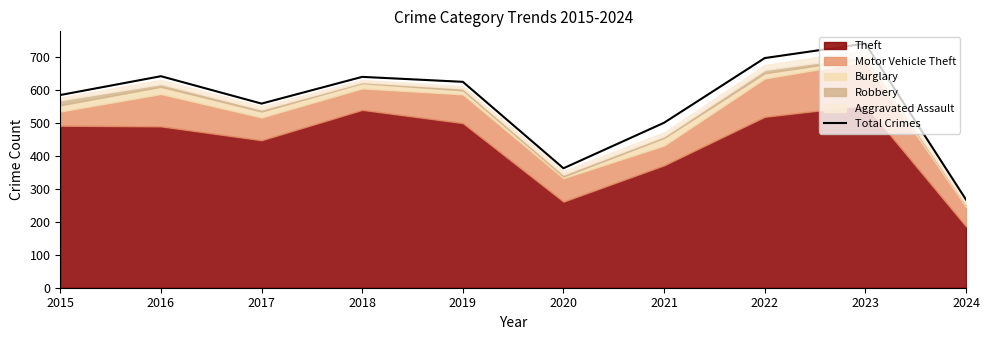

What is the difference between the values at 2020 and 2017?

196